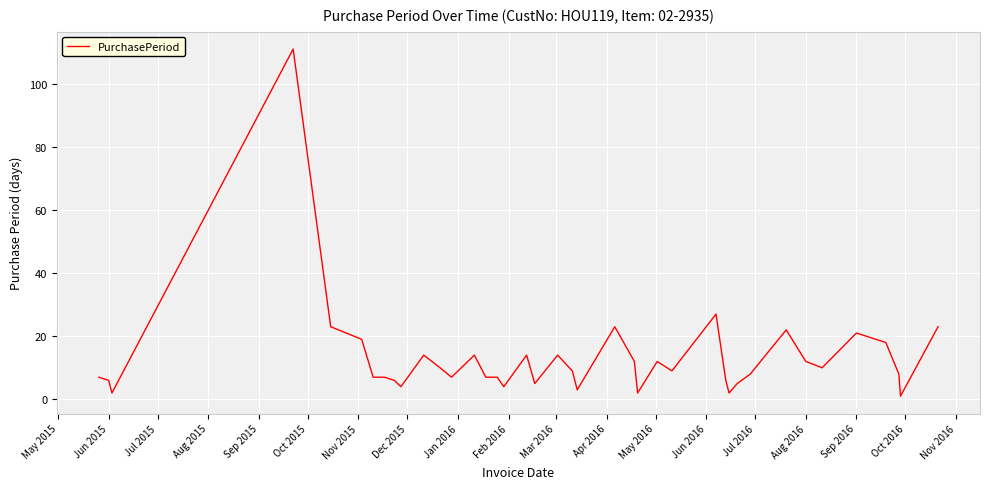

What is the greatest value displayed?

111